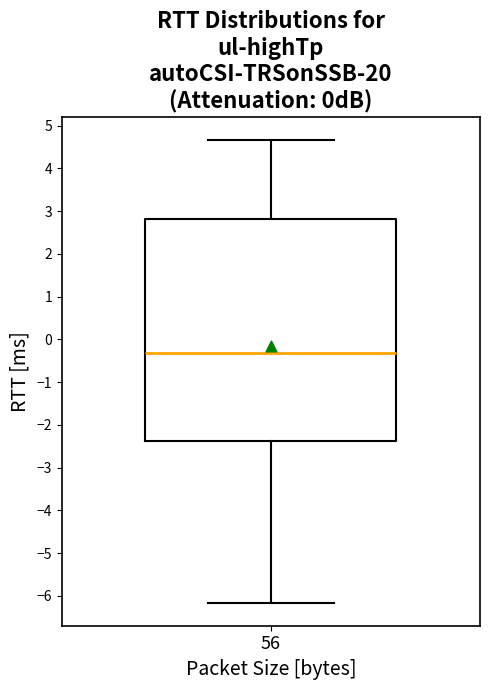

Where does the upper whisker of the box at x = 56 end on the y-axis? The values are not printed on the chart, so give them approximately, as read against the axis.

4.7